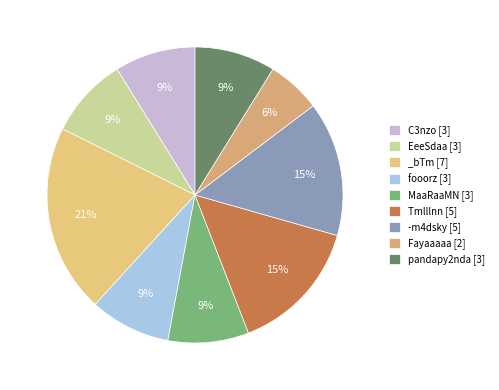

Approximately how many times larger is the value at pandapy2nda compared to fooorz?

1.0